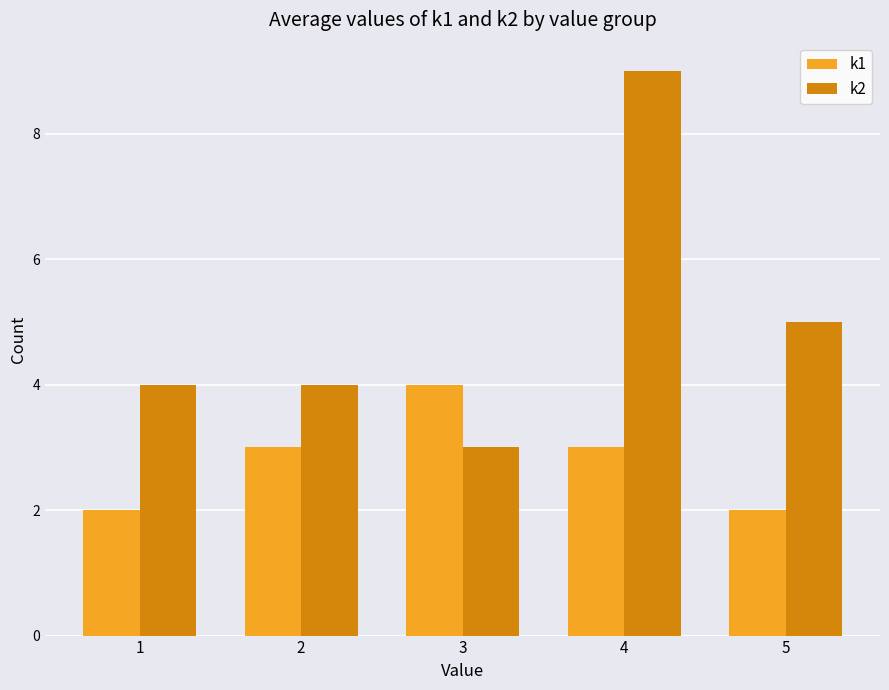

How many bars are there in each group?

2